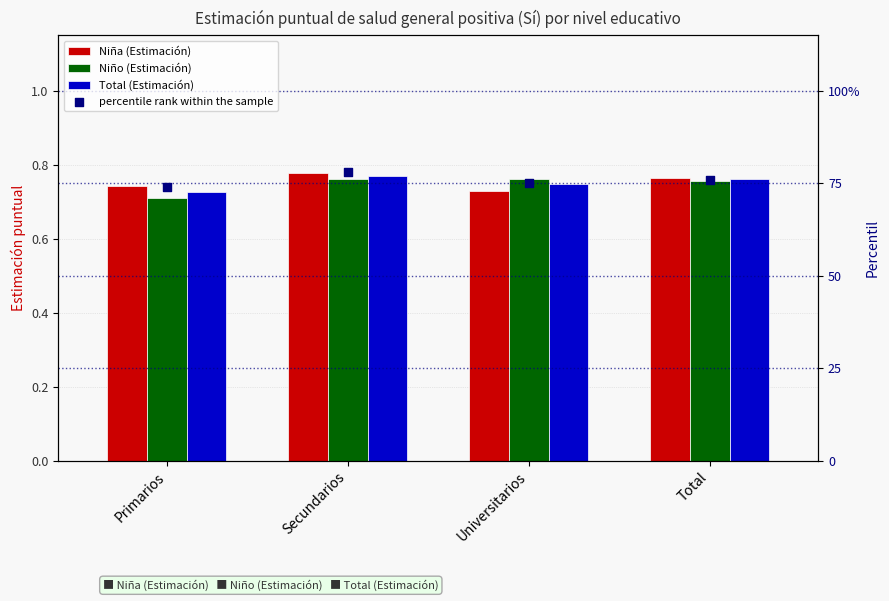

Which series reaches the maximum Y coordinate?

percentile rank within the sample